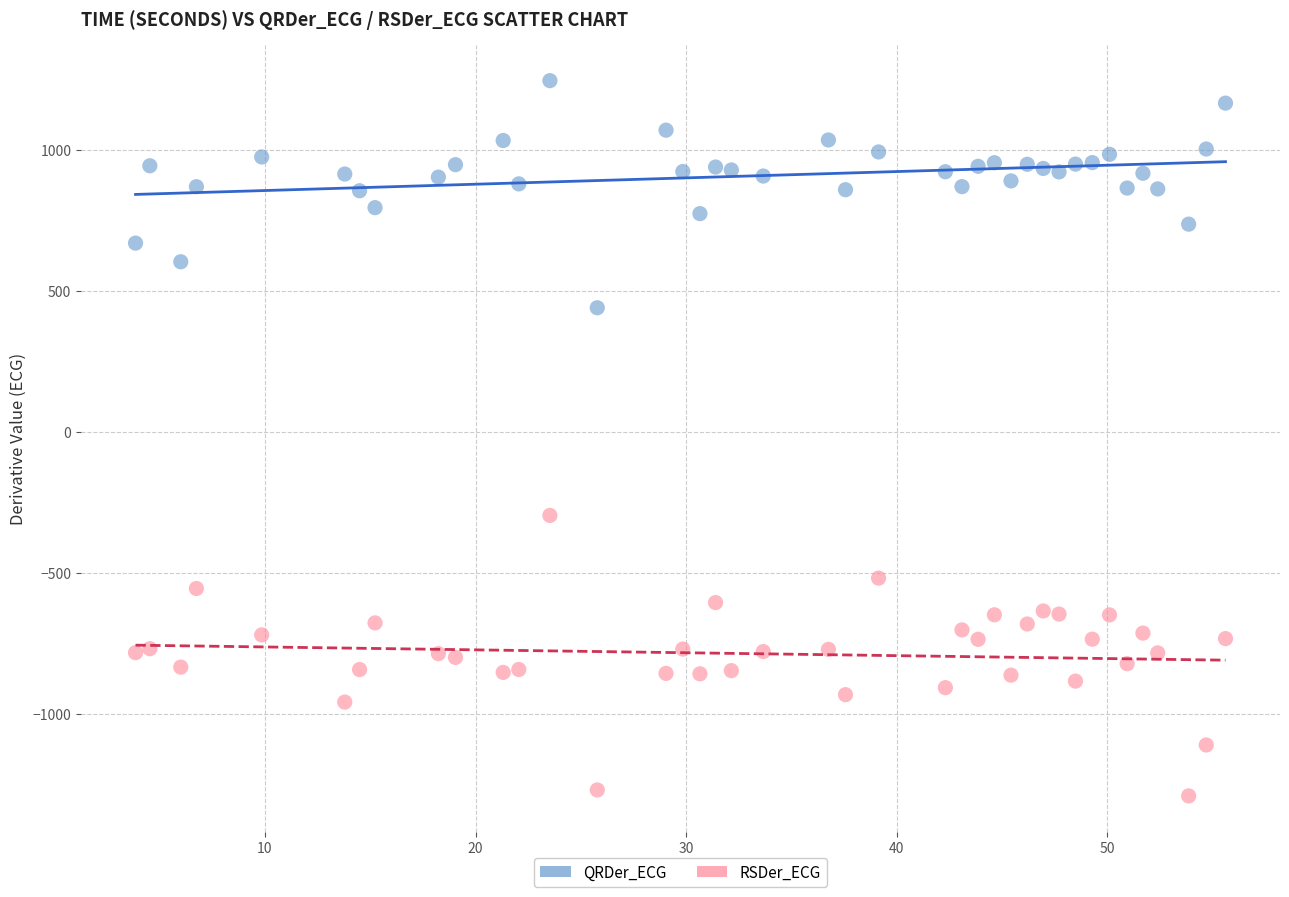

Across all data points, what is the range of X values (max minus min)?

51.8